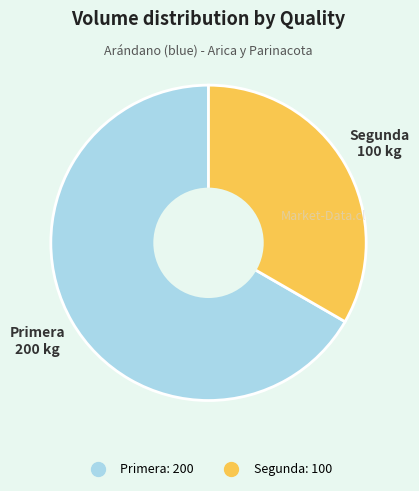

Do Segunda and Primera together represent more than half of the pie?

Yes